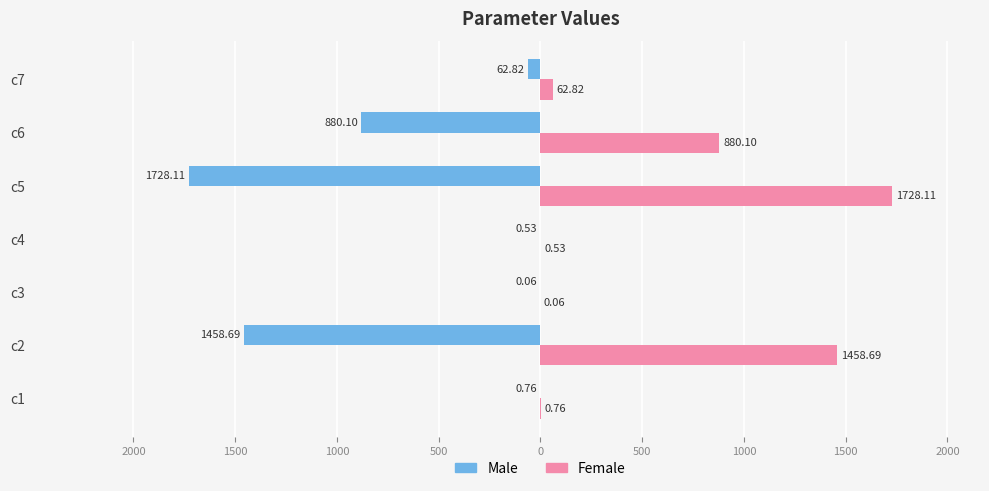

What is the minimum value shown in the chart?

-1728.1